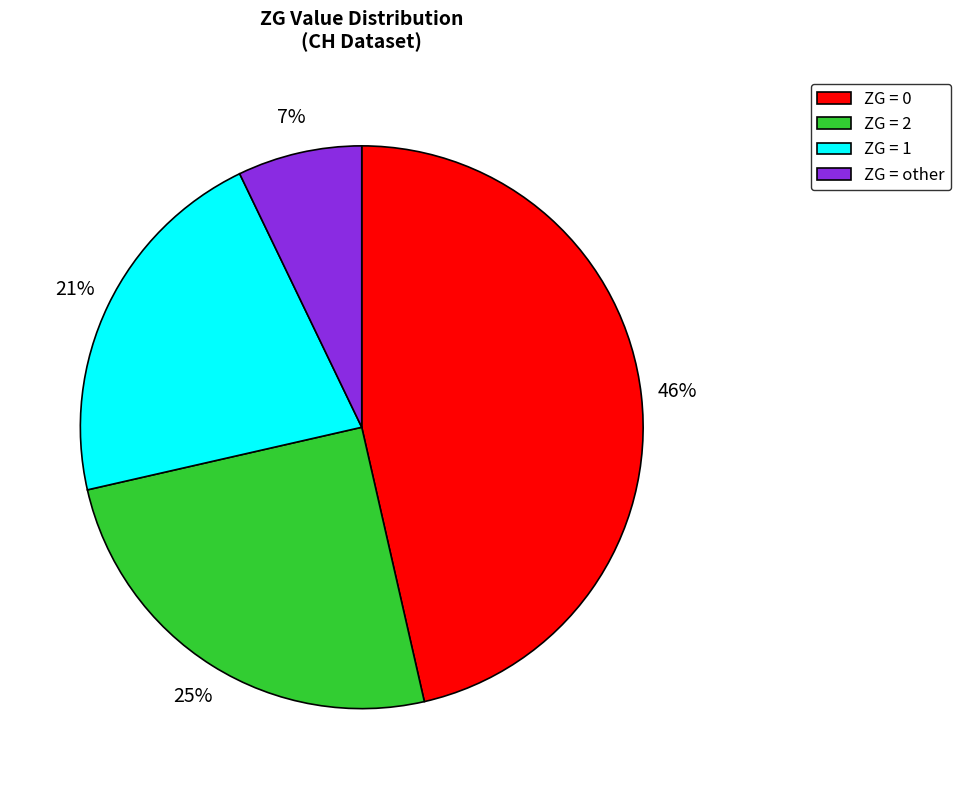

True or false: ZG = other accounts for 2% of the total.

False